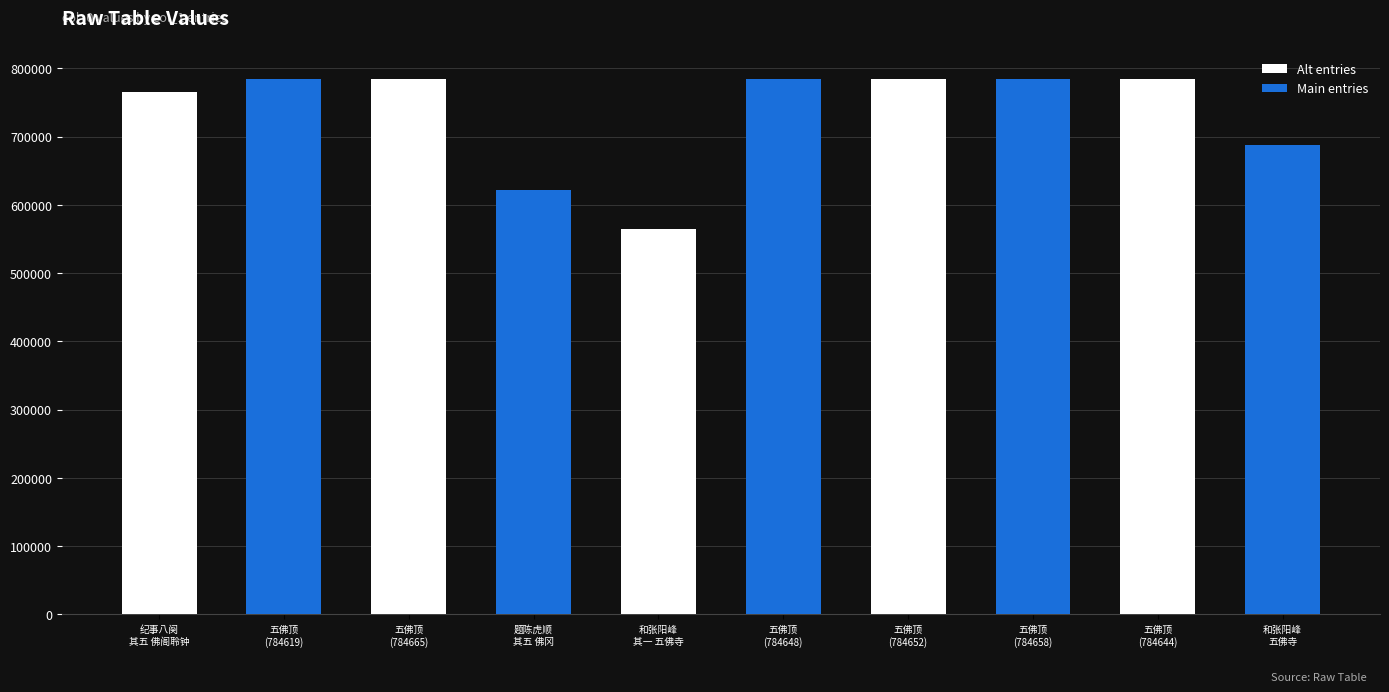

Approximately how many times larger is the value at 五佛顶
(784648) compared to 五佛顶
(784665)?

1.0